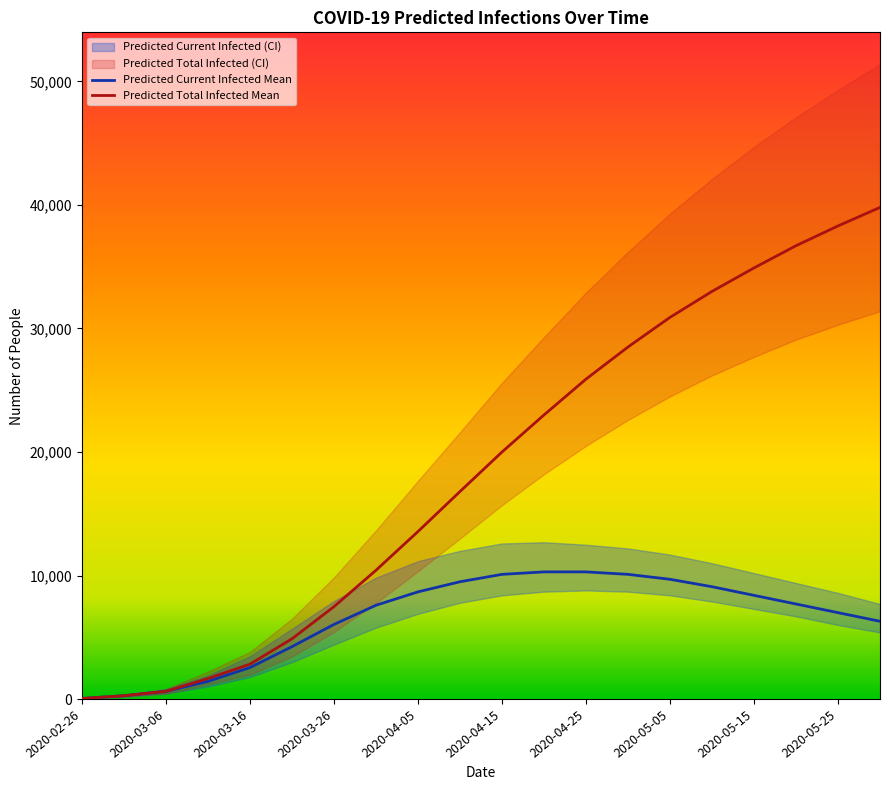

Is the value of Predicted Total Infected Mean at 2020-02-26 greater than the value of Predicted Current Infected Mean at 2020-03-16?

No